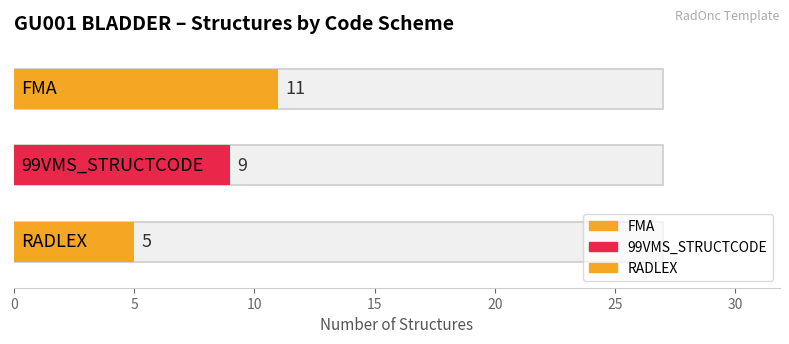

Which series has the largest total across all categories?

FMA